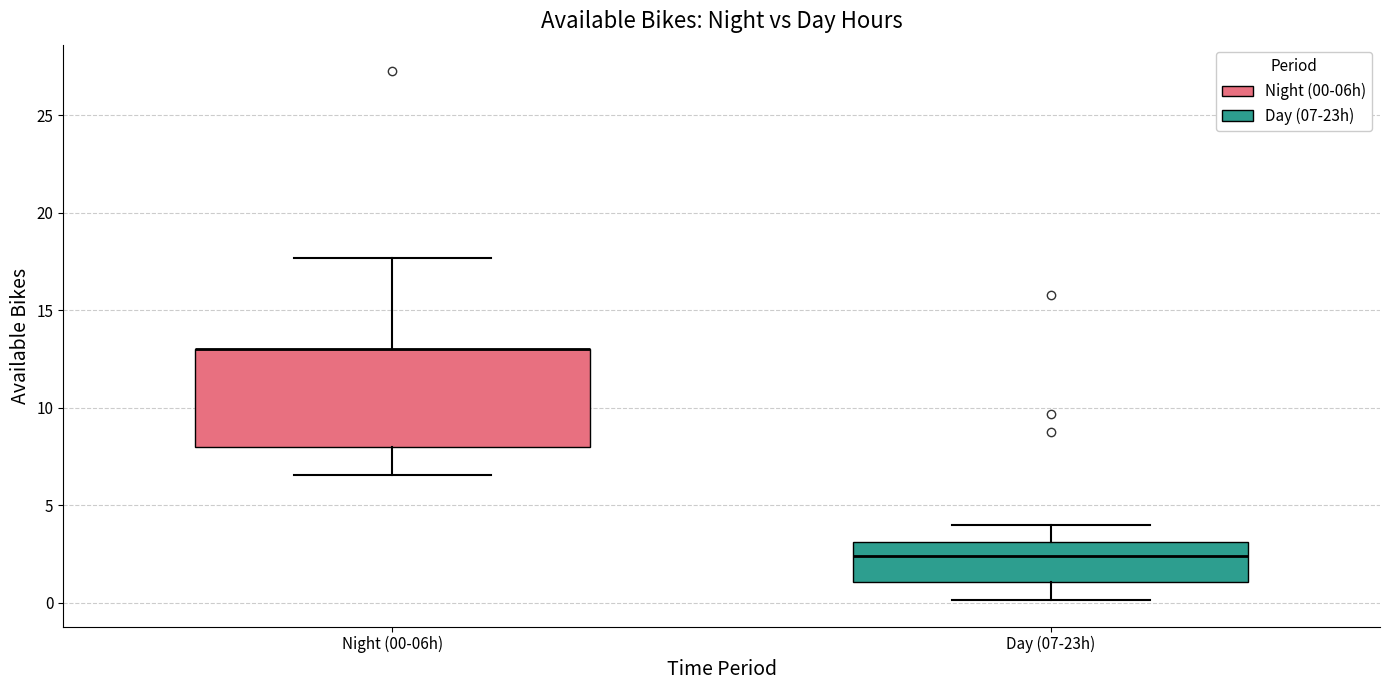

Reading left to right, read every box against the y-axis: the position of its median line, the range the box covers, and the ends of its whiskers. The values are not printed on the chart, so give them approximately, as read against the axis.

Night (00-06h): median 13.0 (drawn on the box's upper edge), box 8.0 to 13.0, whiskers 6.5 to 17.5
Day (07-23h): median 2.5, box 1.0 to 3.0, whiskers 0.0 to 4.0